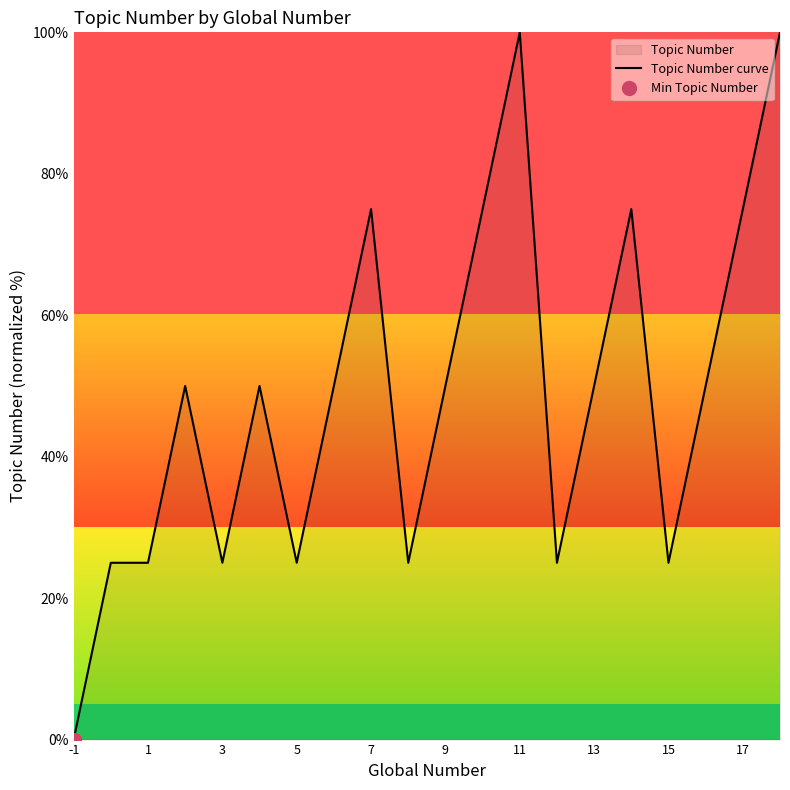

What is the difference between the maximum and minimum values?

100